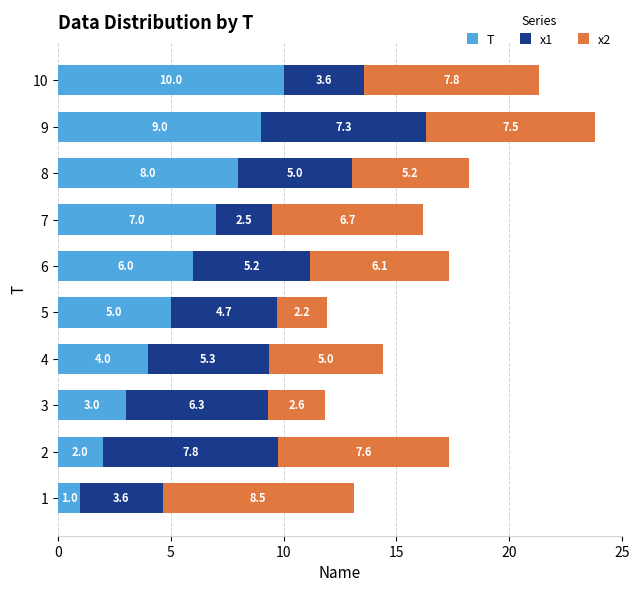

What is the average value of the T series?

5.5